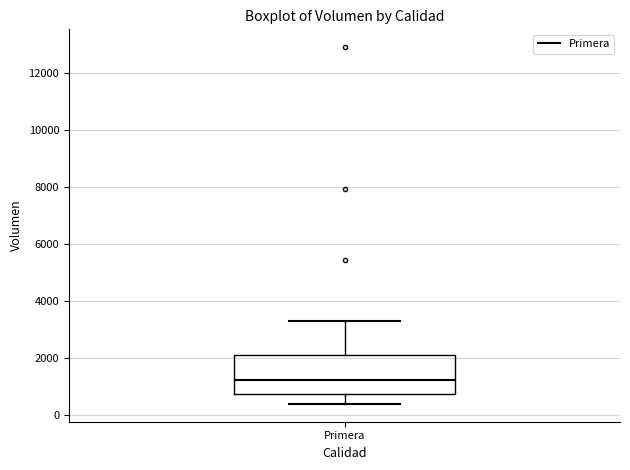

Where does the upper whisker of the box for Primera end on the y-axis? The values are not printed on the chart, so give them approximately, as read against the axis.

3400